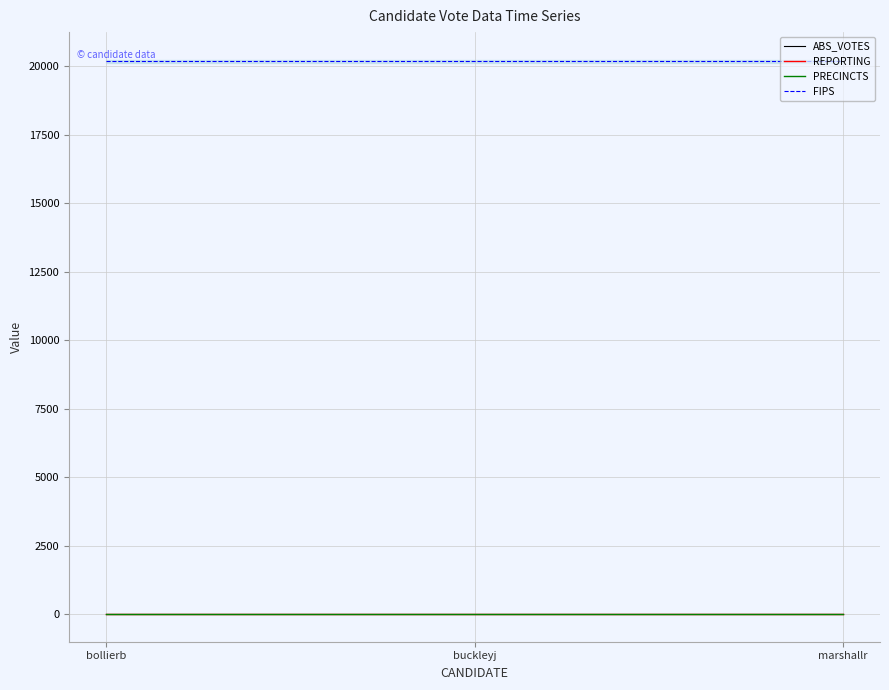

Which category has the lowest value in the PRECINCTS series?

bollierb